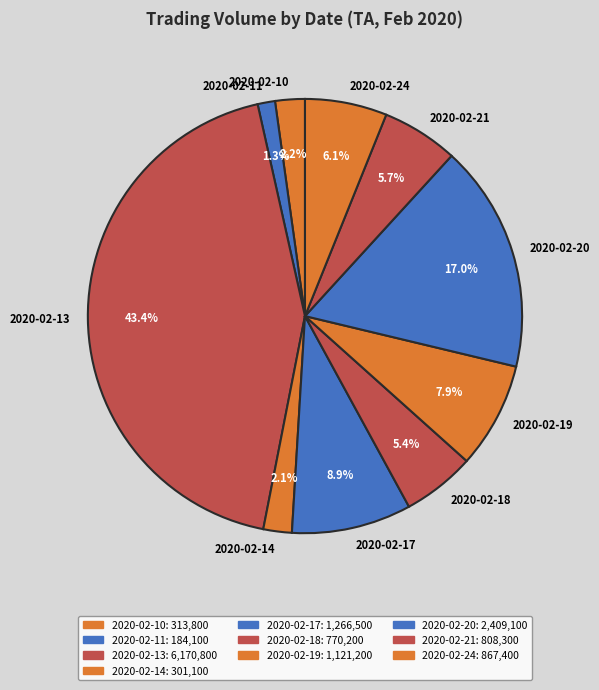

What is the largest slice in the pie chart?

2020-02-13